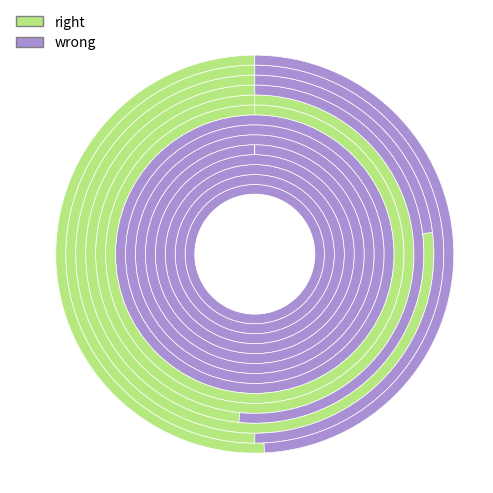

Rank the categories by wrong value from lowest to highest.

0.0, 1.0, 2.0, 3.0, 5.0, 6.0, 7.0, 8.0, 9.0, 11.0, 10.0, 4.0, 12.0, 13.0